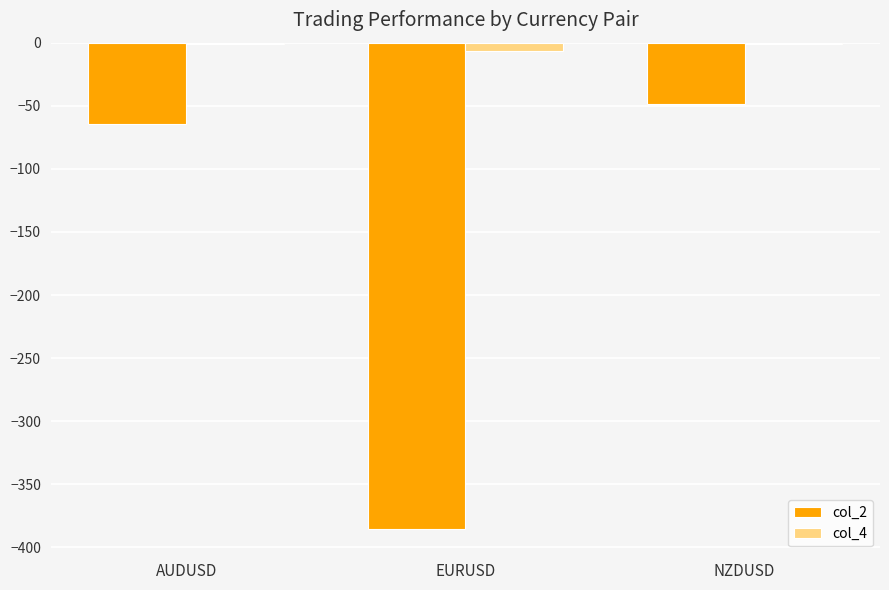

Which category has the highest value in the col_2 series?

NZDUSD